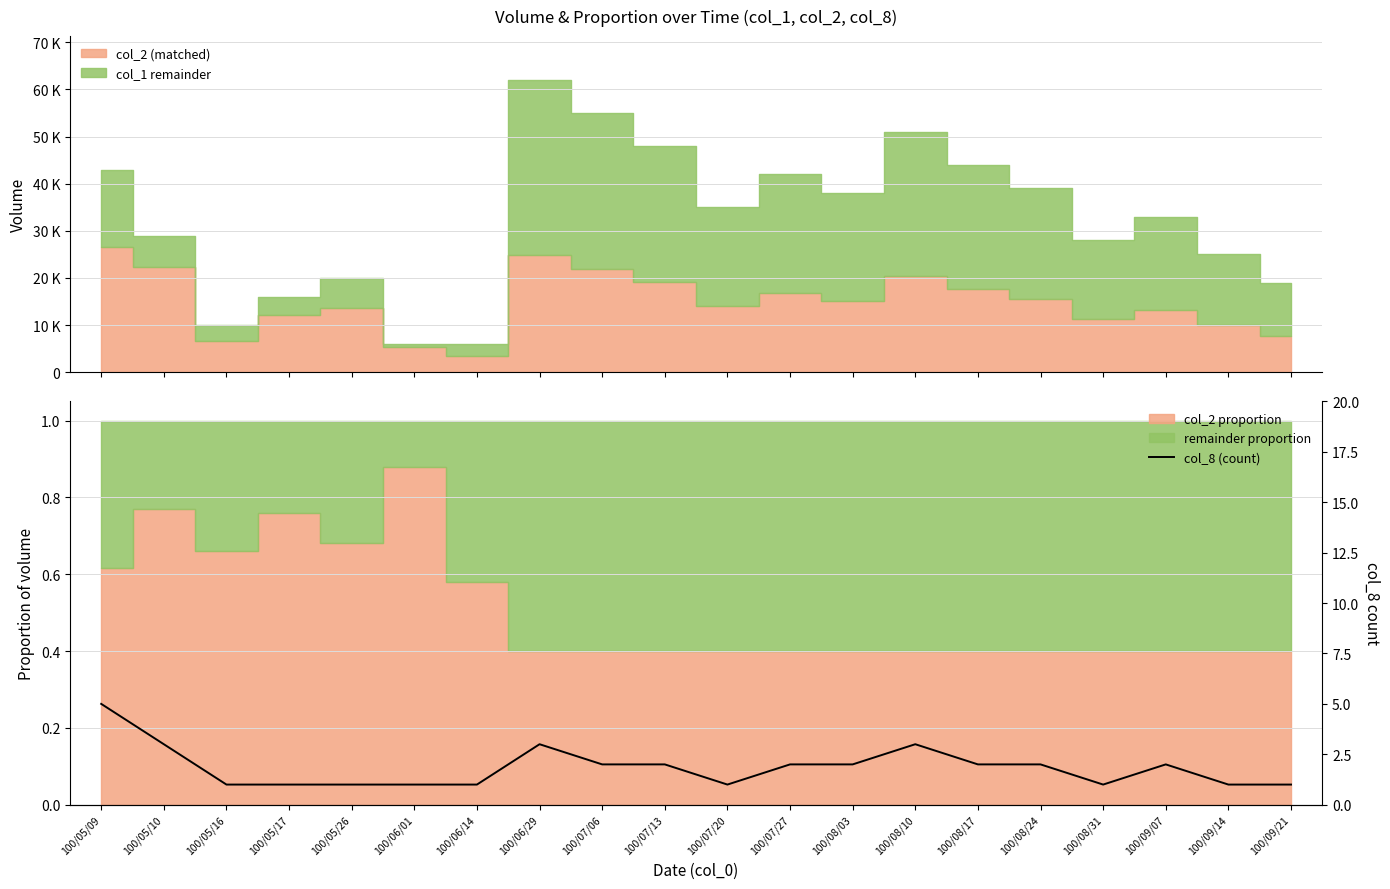

What is the approximate value at 100/07/27?

2